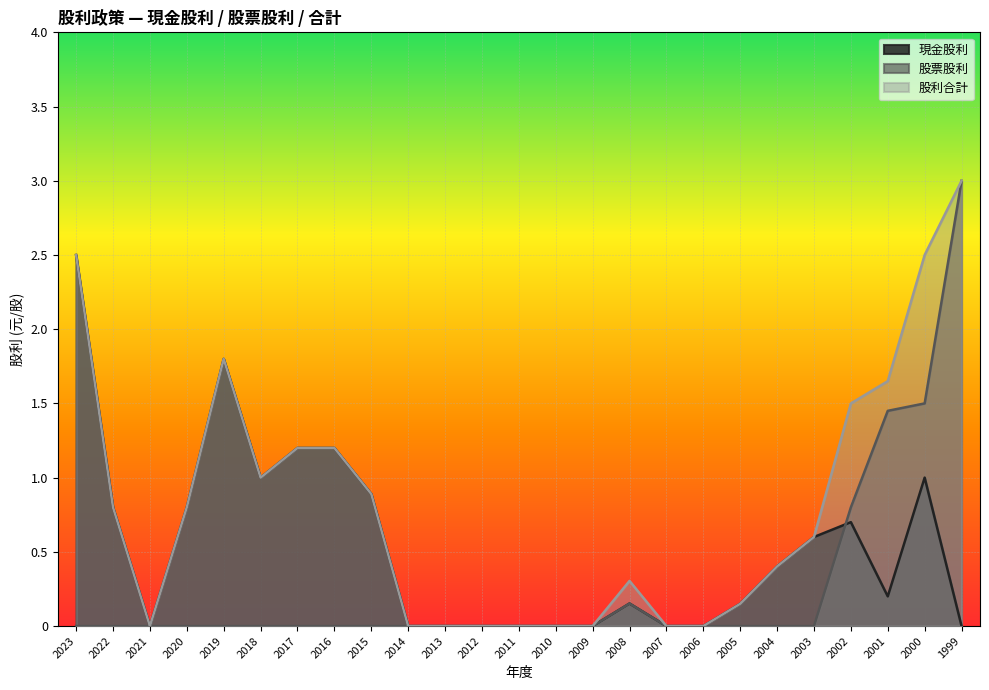

Which category has the highest value across all series?

1999